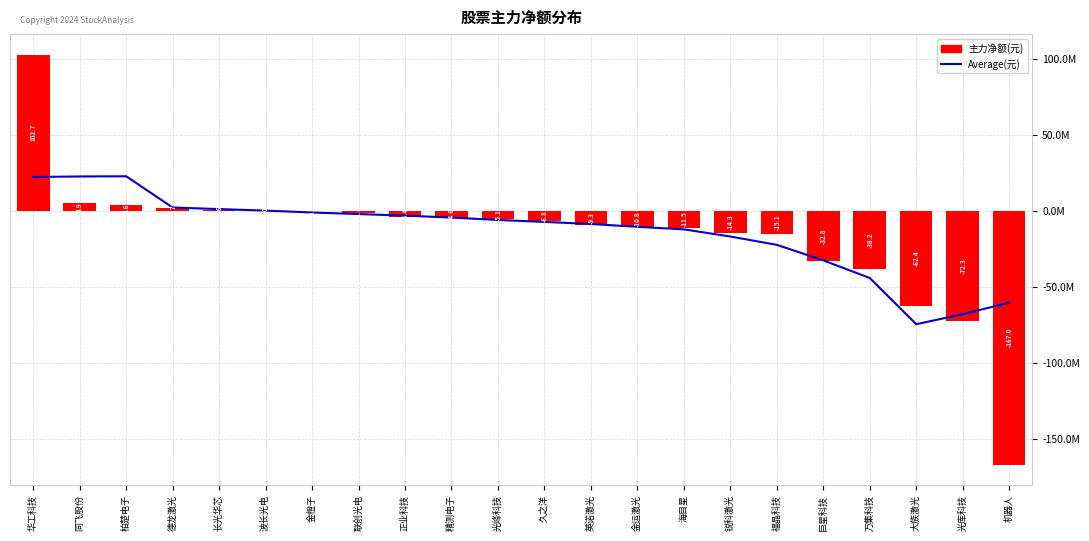

The Average(元) series shows -43674325.0 at 大族激光. True or false?

False